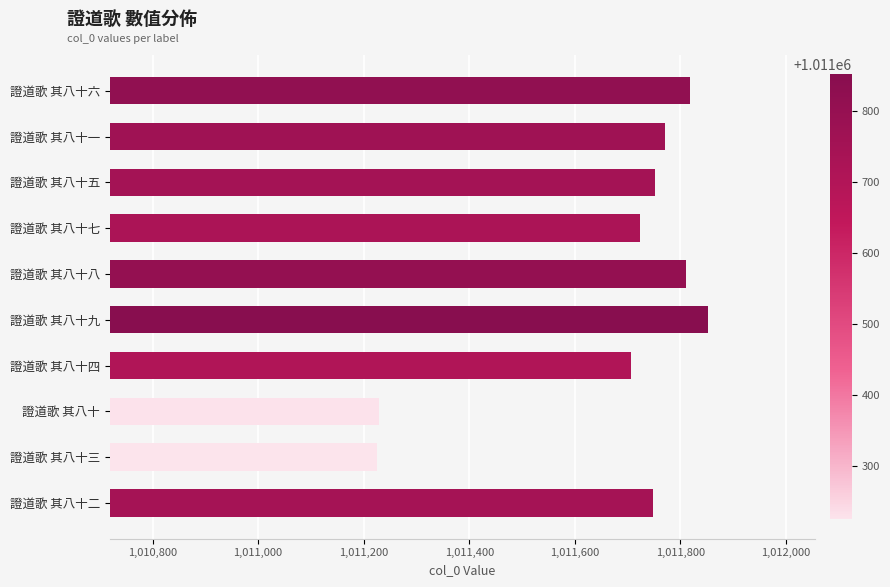

What is the value of the 4th bar from the top?

1011724